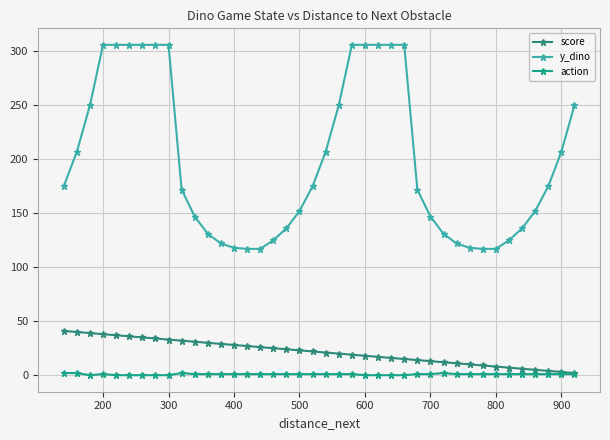

How many data points does each series have?

40